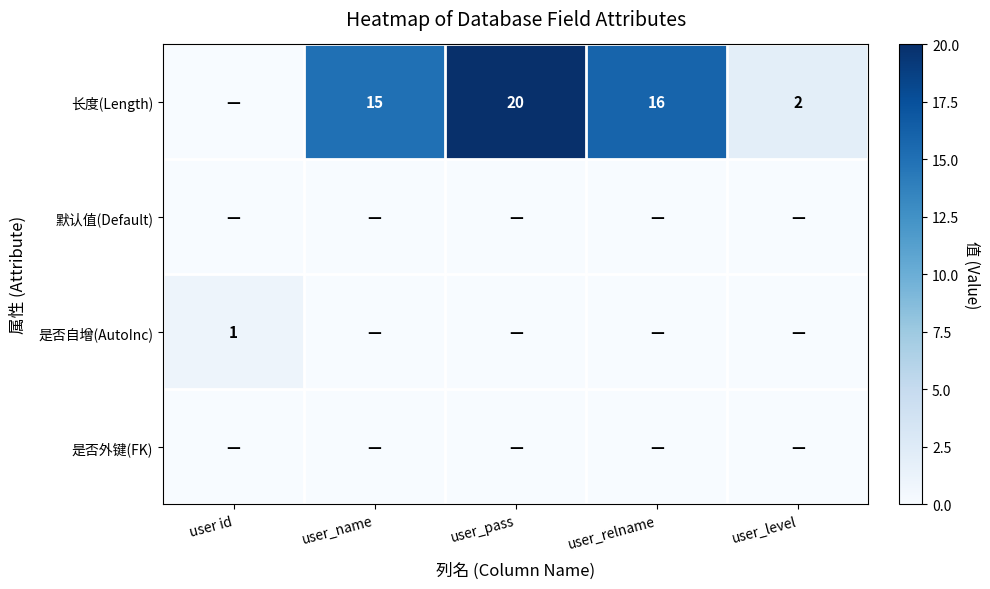

Is it true that 长度(Length) equals 4 at user_relname?

False